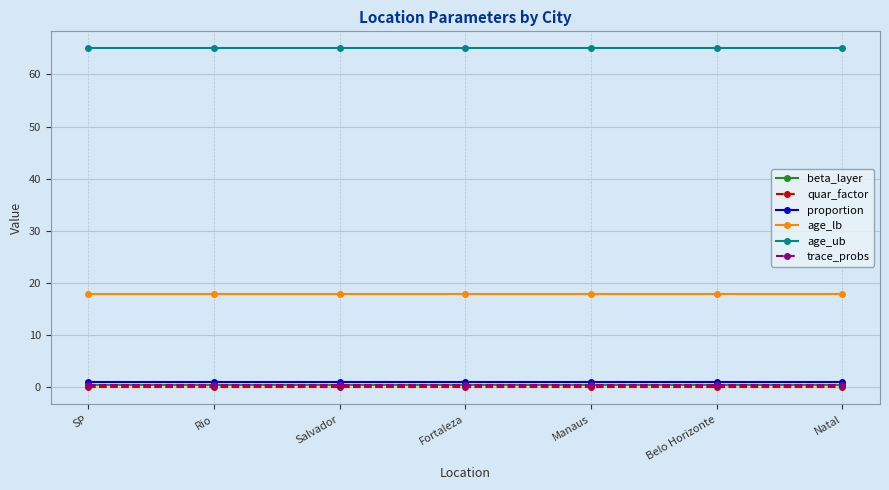

Is this an area chart (filled region under the line)?

No